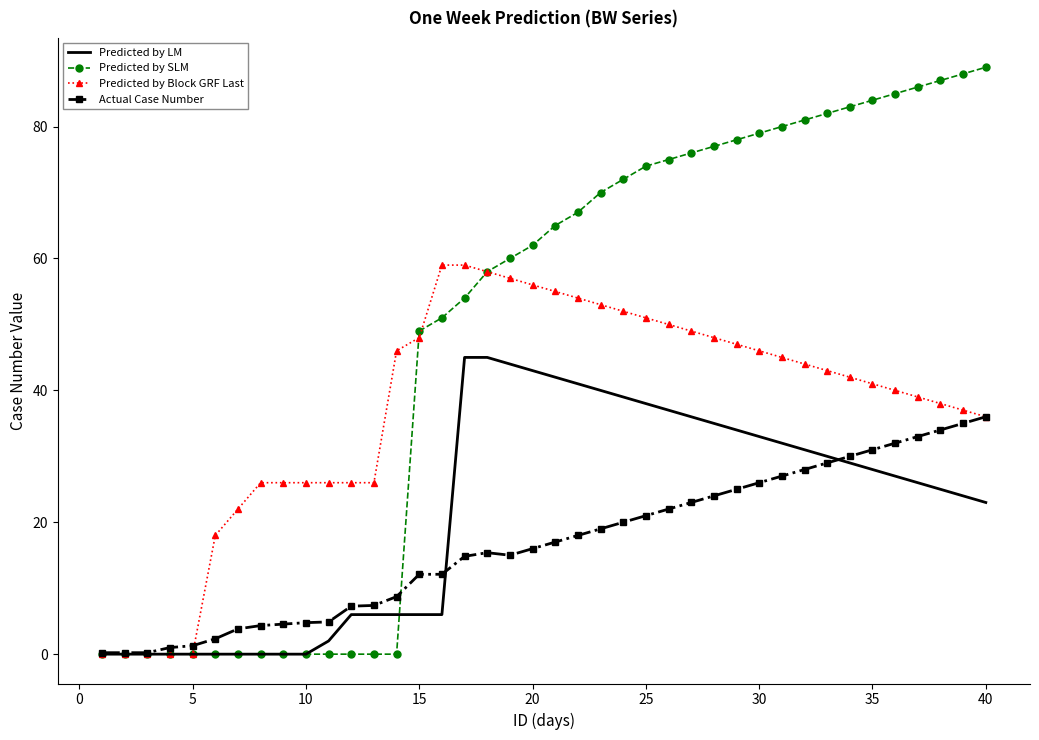

List the series in order of their peak value, lowest first.

Actual Case Number, Predicted by LM, Predicted by Block GRF Last, Predicted by SLM